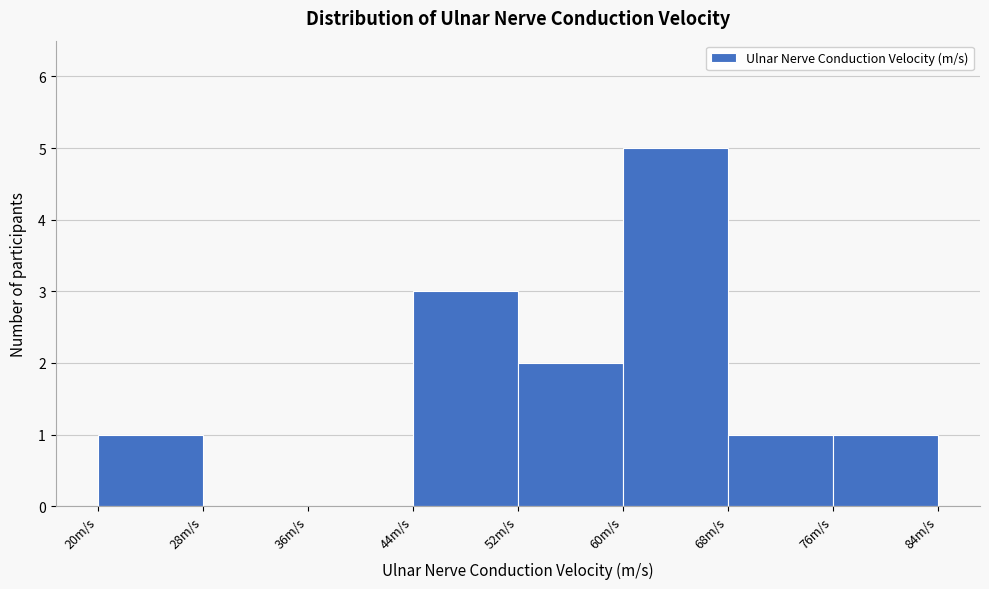

Reading left to right, transcribe this chart: for each bar, give the range it covers on the x-axis and its height. The values are not printed on the chart, so give them approximately, as read against the axis.

20 to 28: 1
28 to 36: 0
36 to 44: 0
44 to 52: 3
52 to 60: 2
60 to 68: 5
68 to 76: 1
76 to 84: 1